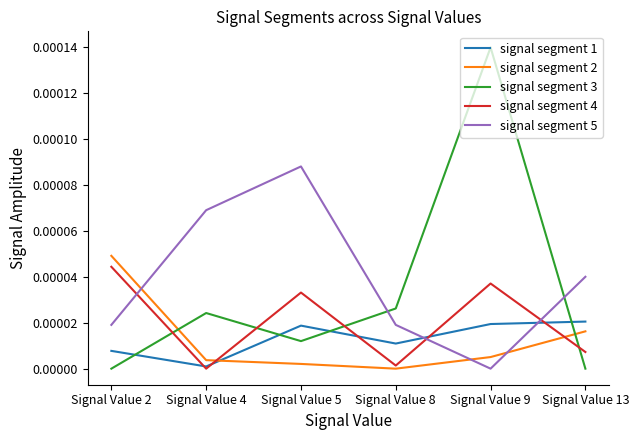

Is it true that signal segment 3 equals 0.0 at Signal Value 5?

True